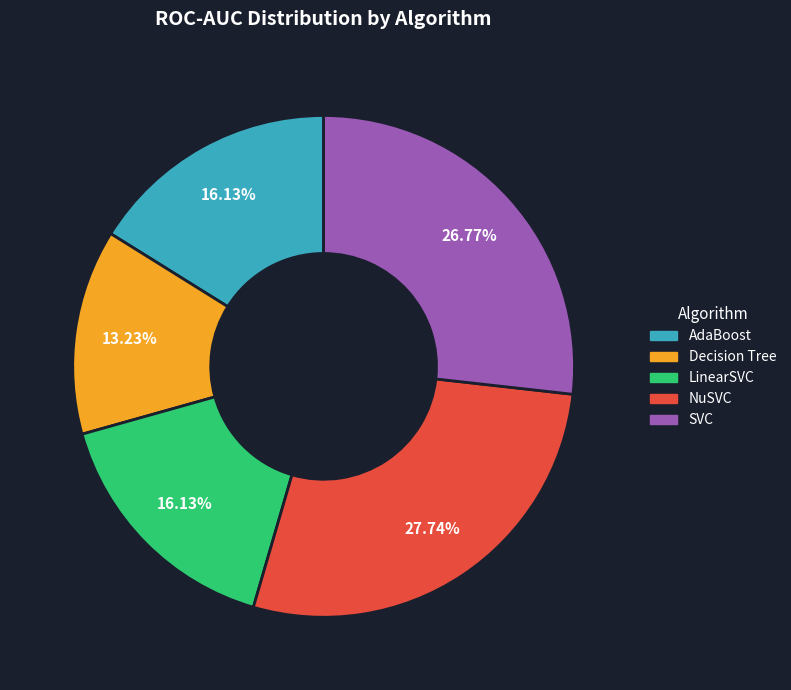

How many segments does this pie chart have?

5